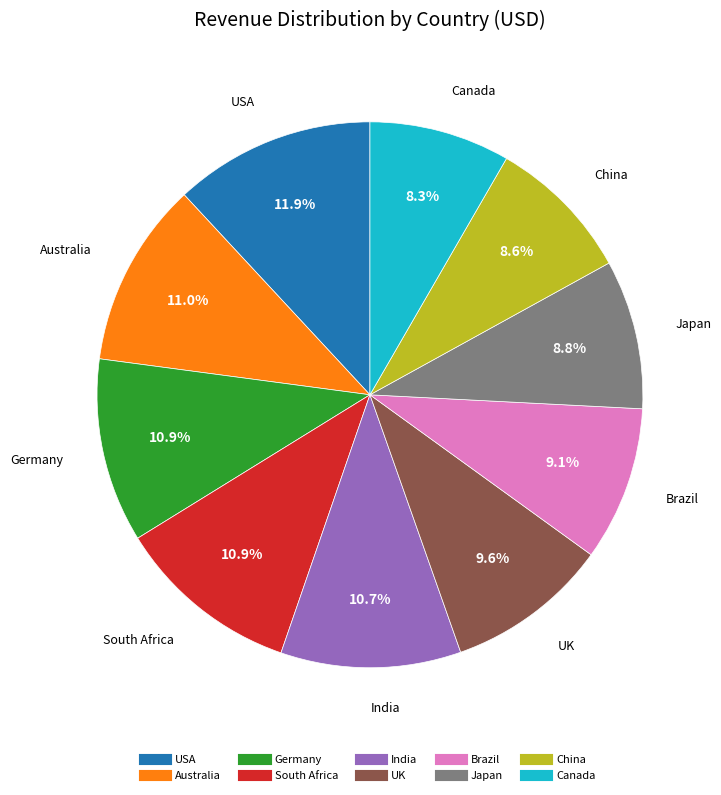

Which category has the biggest portion of the pie?

USA